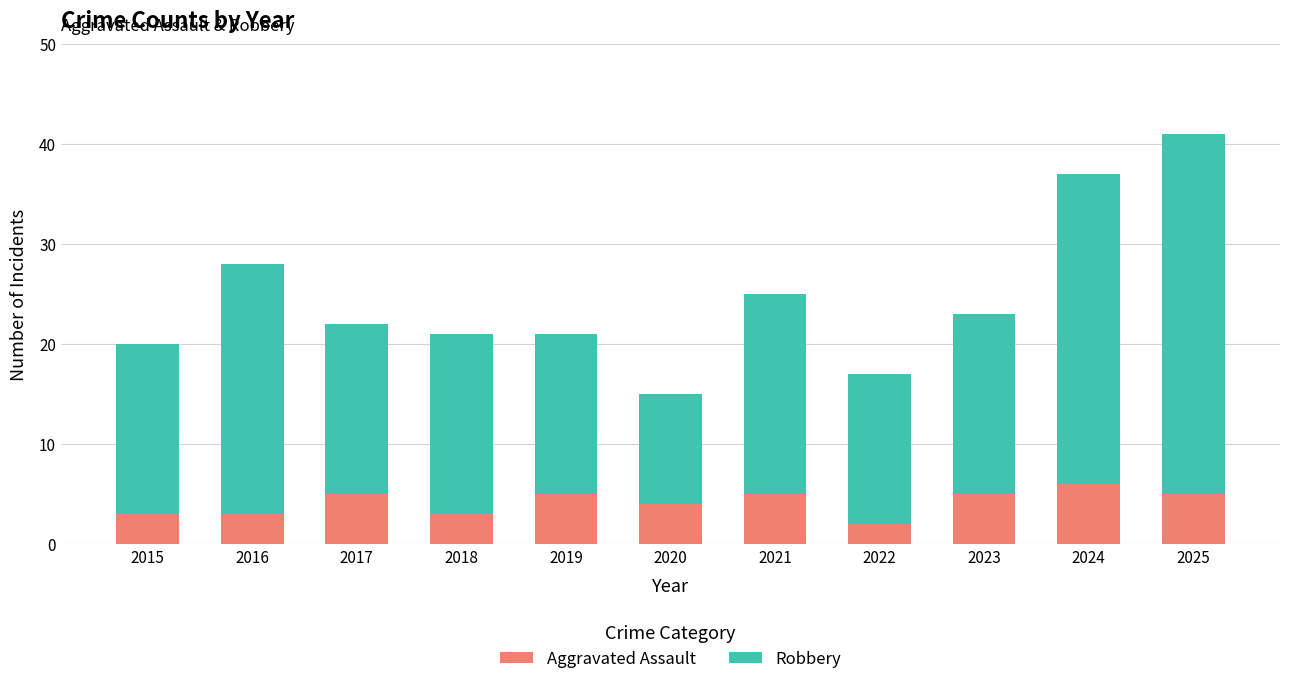

What is the total value across all series at 2021?

25